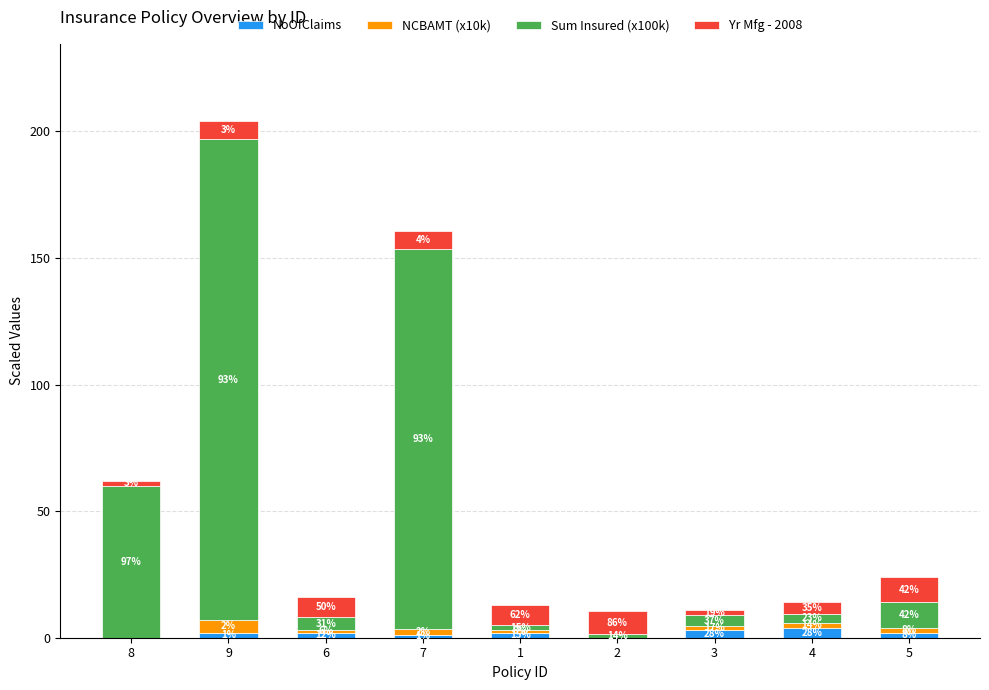

What are all the series names shown in the legend?

NoOfClaims, NCBAMT (x10k), Sum Insured (x100k), Yr Mfg - 2008